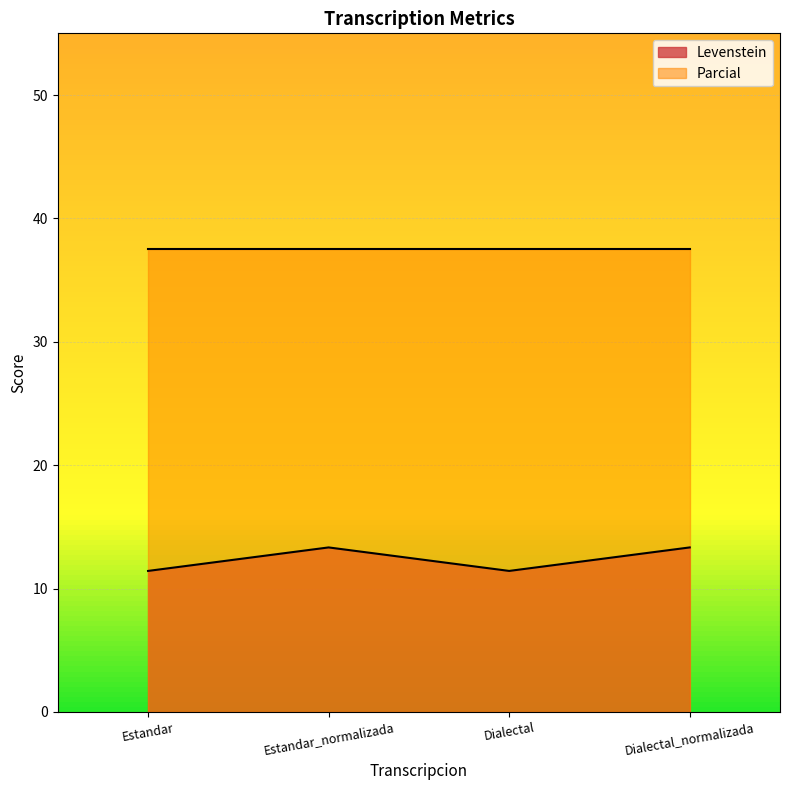

What position from the right is Estandar?

4